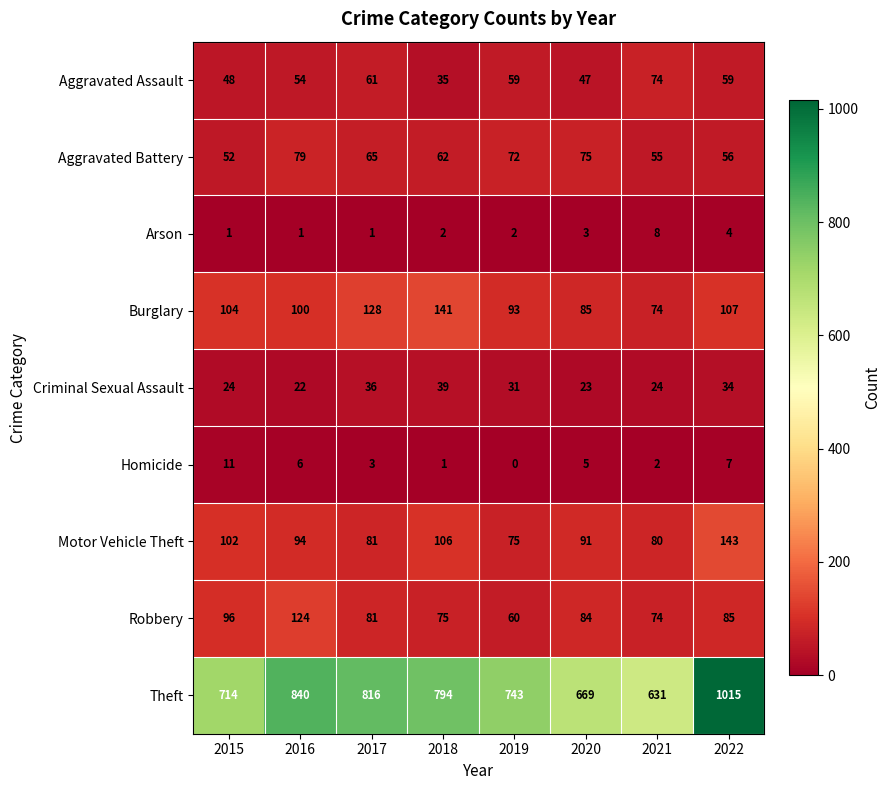

At how many categories does at least one series exceed 383?

8